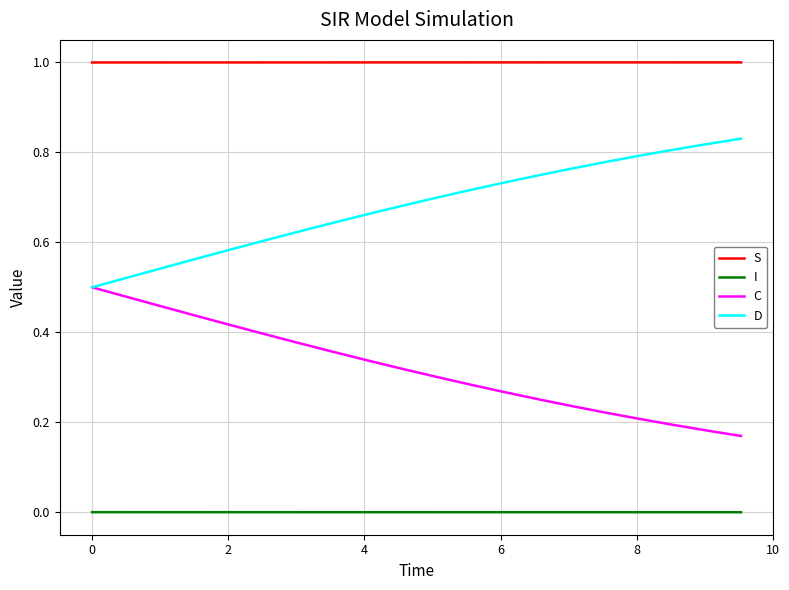

Which series has the largest total across all categories?

S